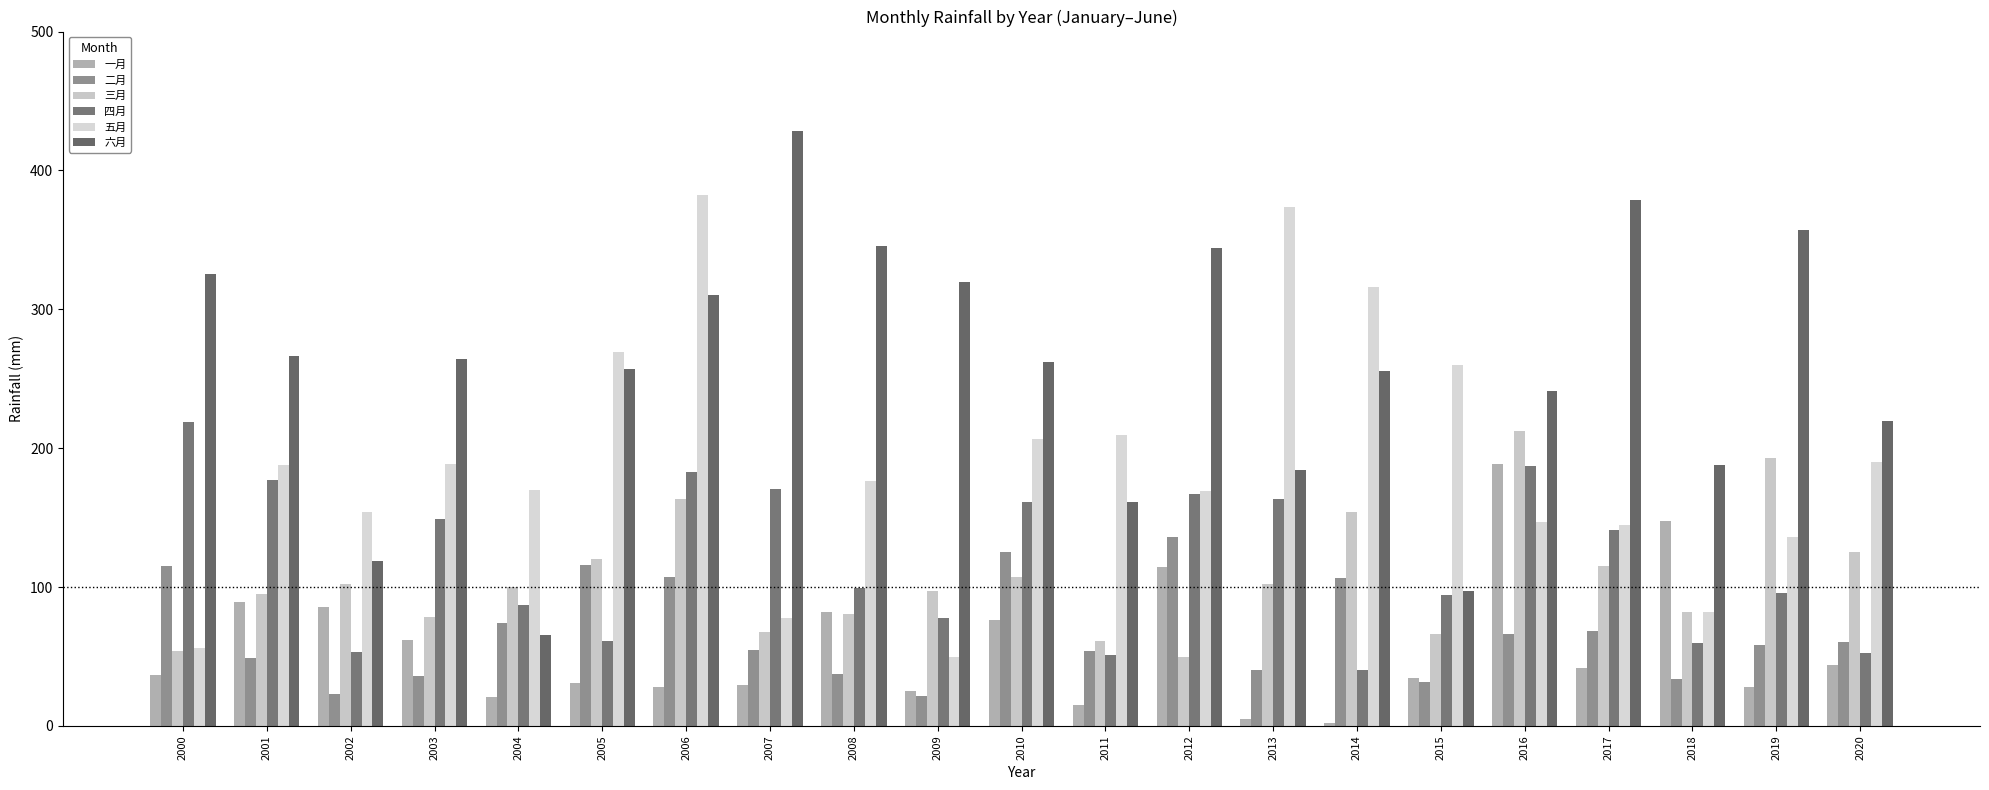

Count the number of data series in this chart.

6